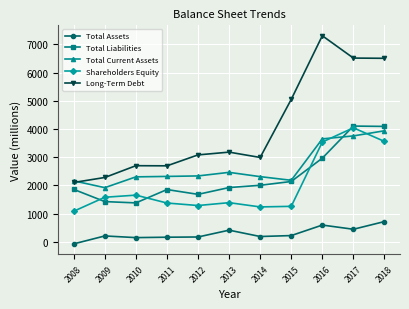

How many positive values does the Total Assets series have?

10